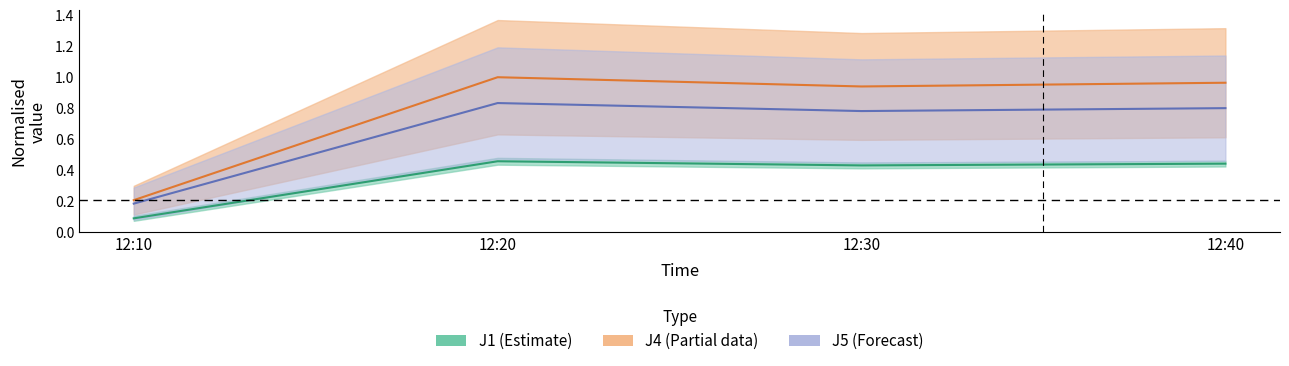

What is the average value of the J4 series?

0.8